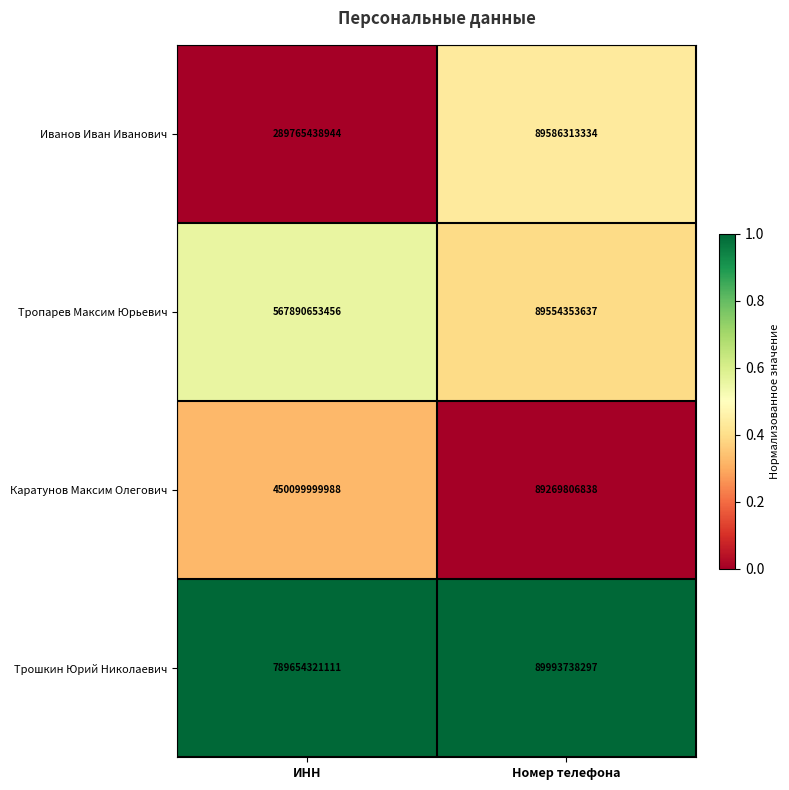

Which series has the largest total across all categories?

Трошкин Юрий Николаевич